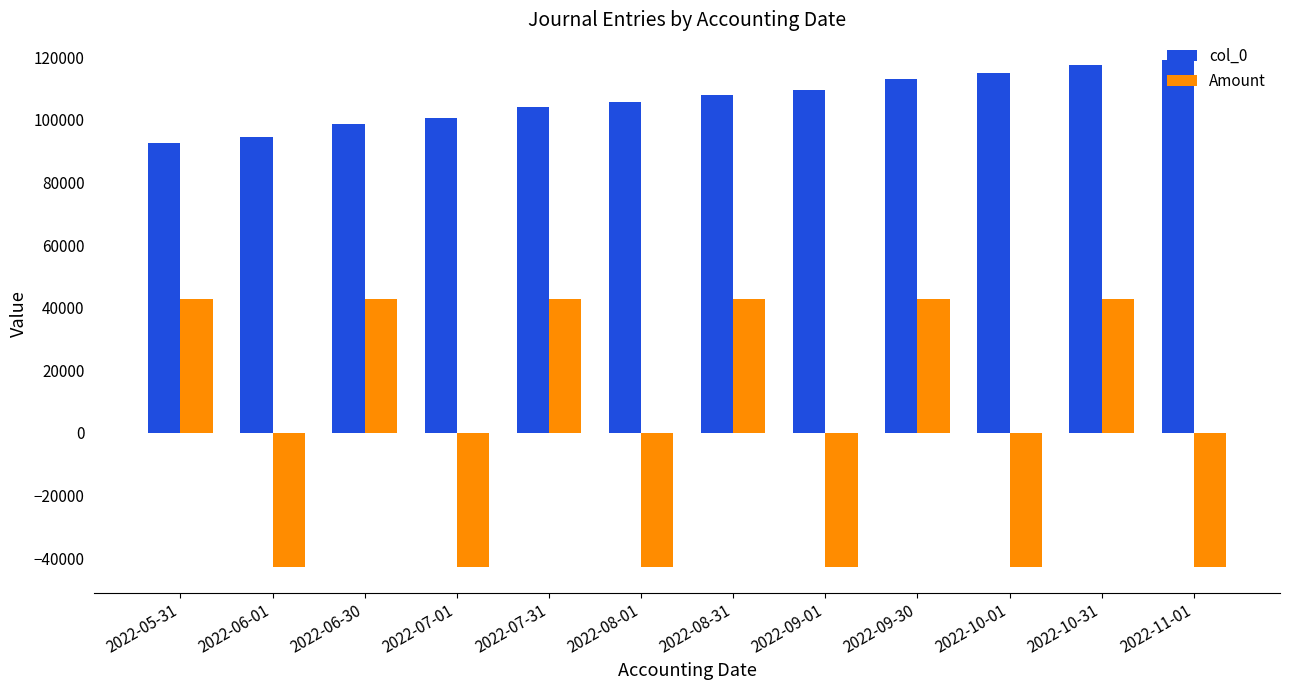

At 2022-07-01, list the series in order from smallest to largest.

Amount, col_0